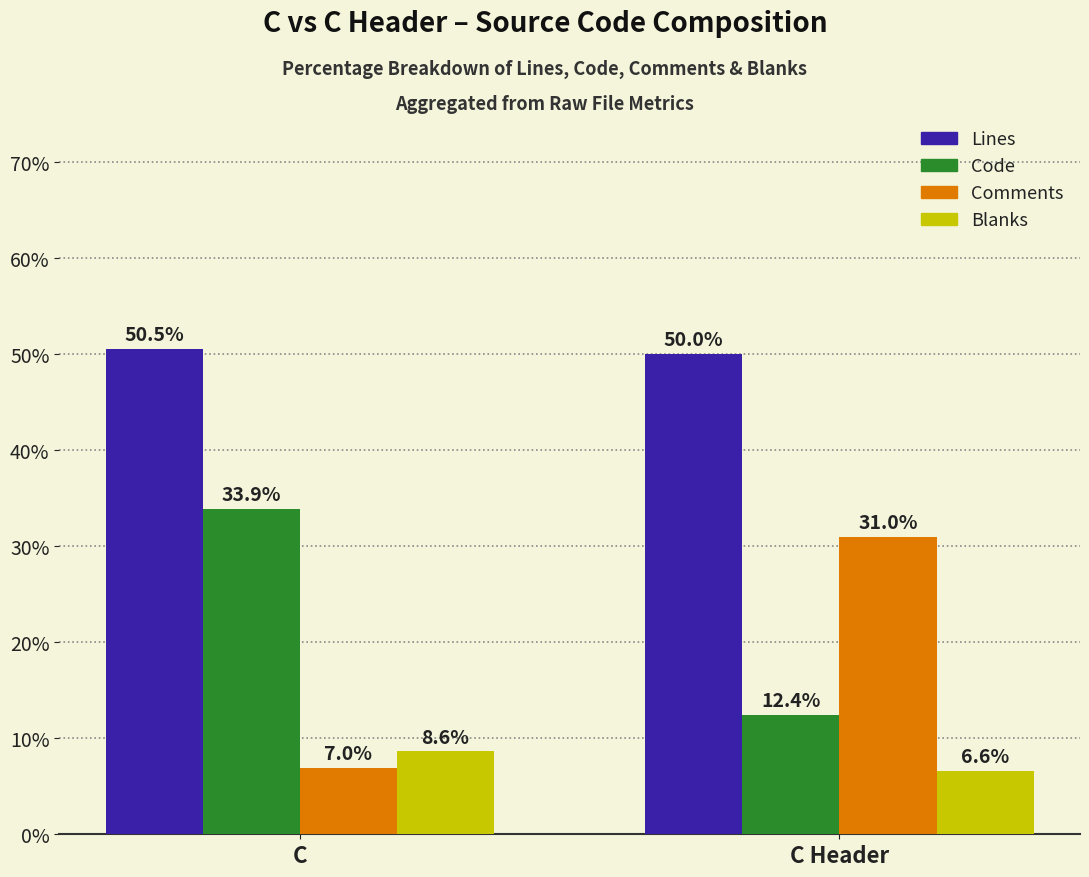

What is the sum of all Comments values?

37.9